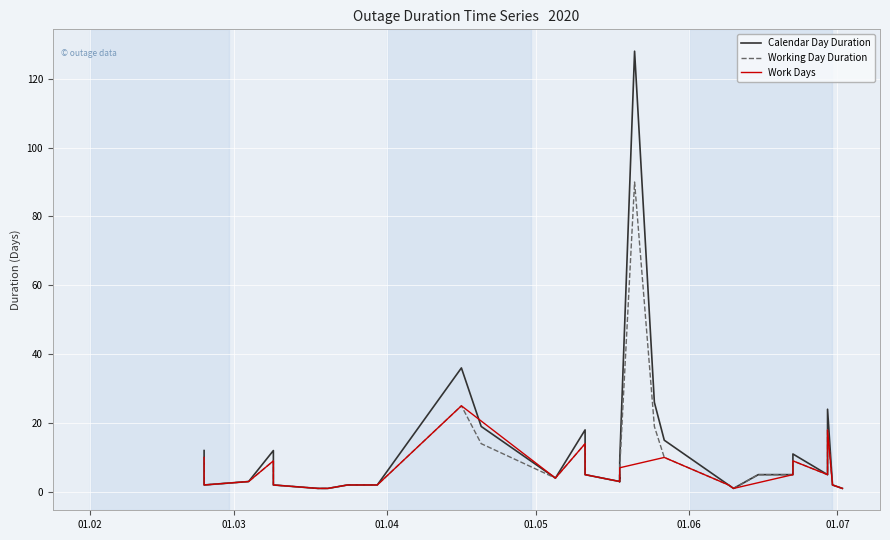

True or false: Calendar Day Duration and Working Day Duration intersect in this chart.

False